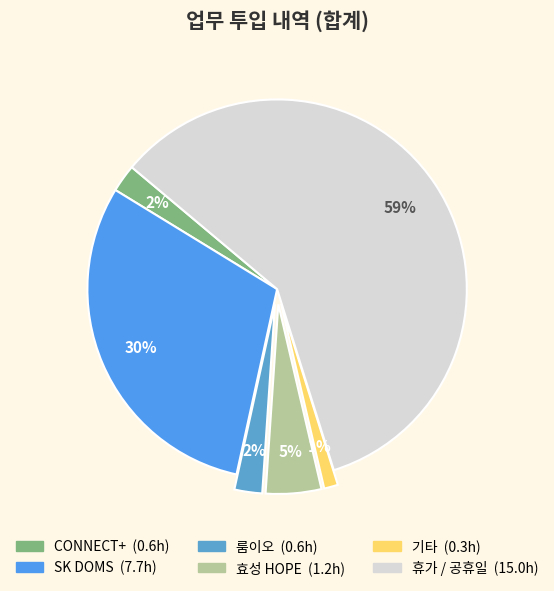

Is it true that CONNECT+ is 12% of the pie?

False